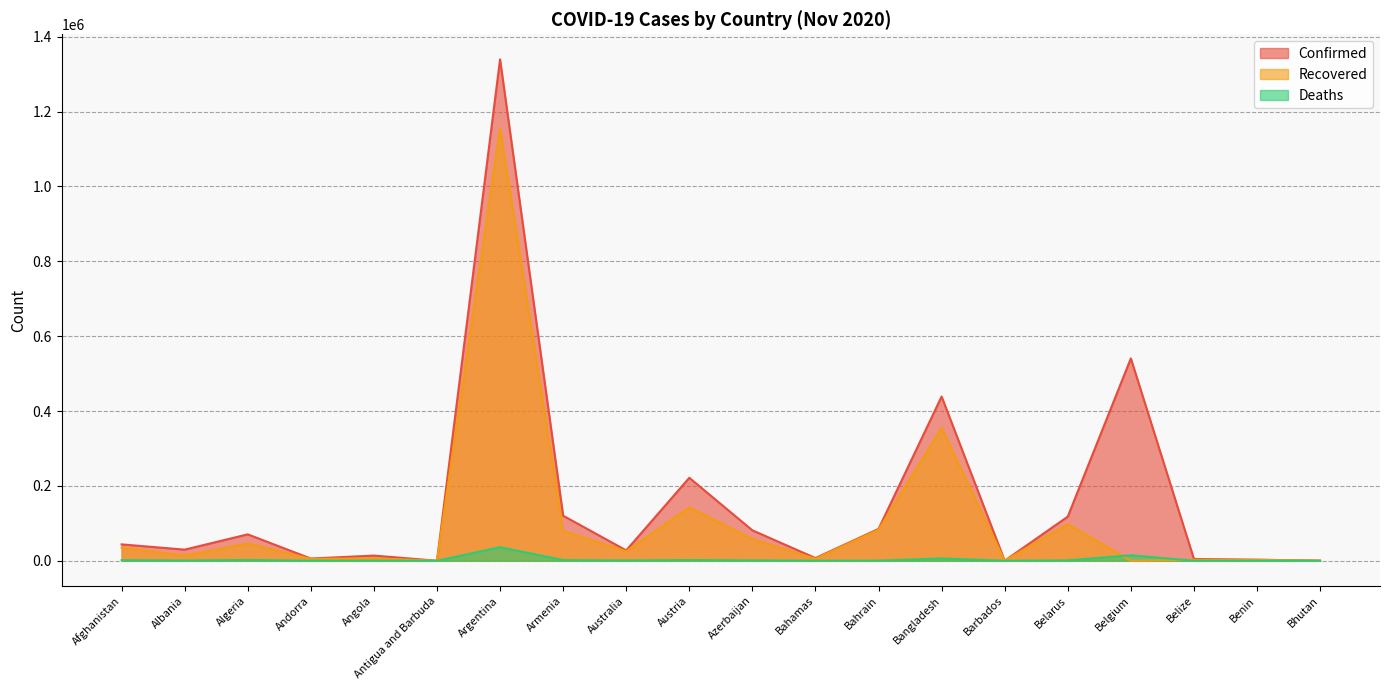

Is it true that Recovered equals 503925 at Argentina?

False